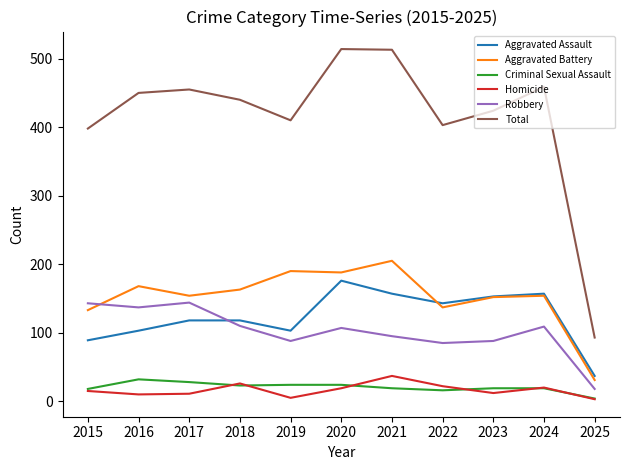

In Robbery, how many points are higher than both neighbors (excluding endpoints)?

3